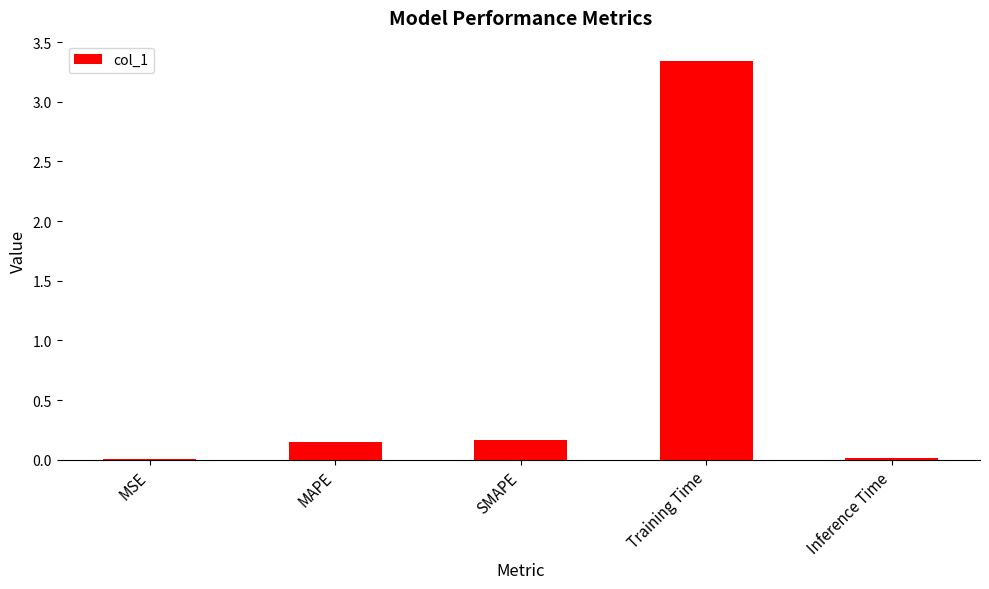

Which has a higher value, MAPE or MSE?

MAPE